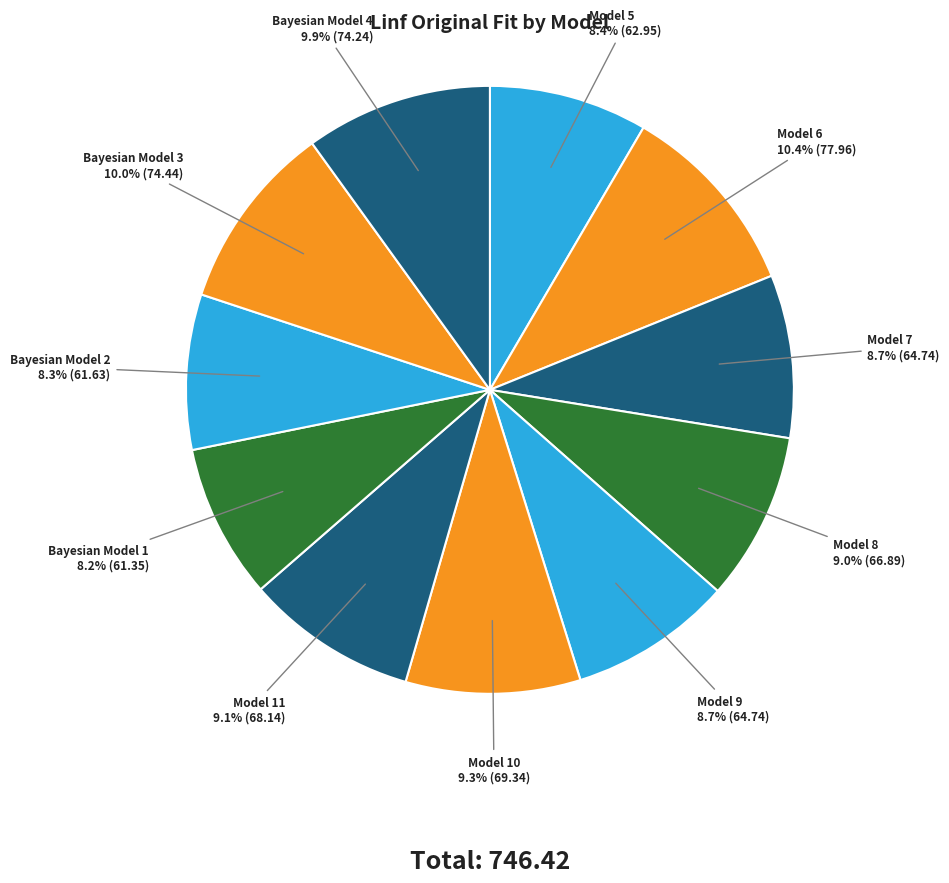

True or false: Model 6 accounts for 10% of the total.

True